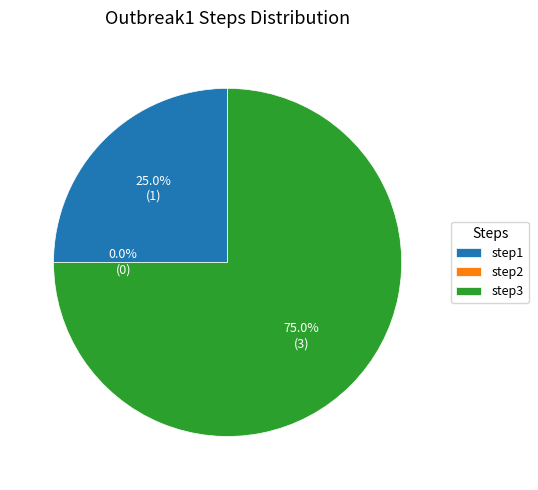

What portion of the pie excludes step2?

100.0%